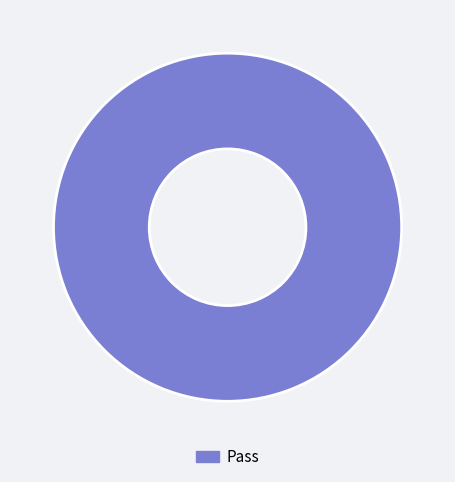

Is it true that Pass is 100% of the pie?

True